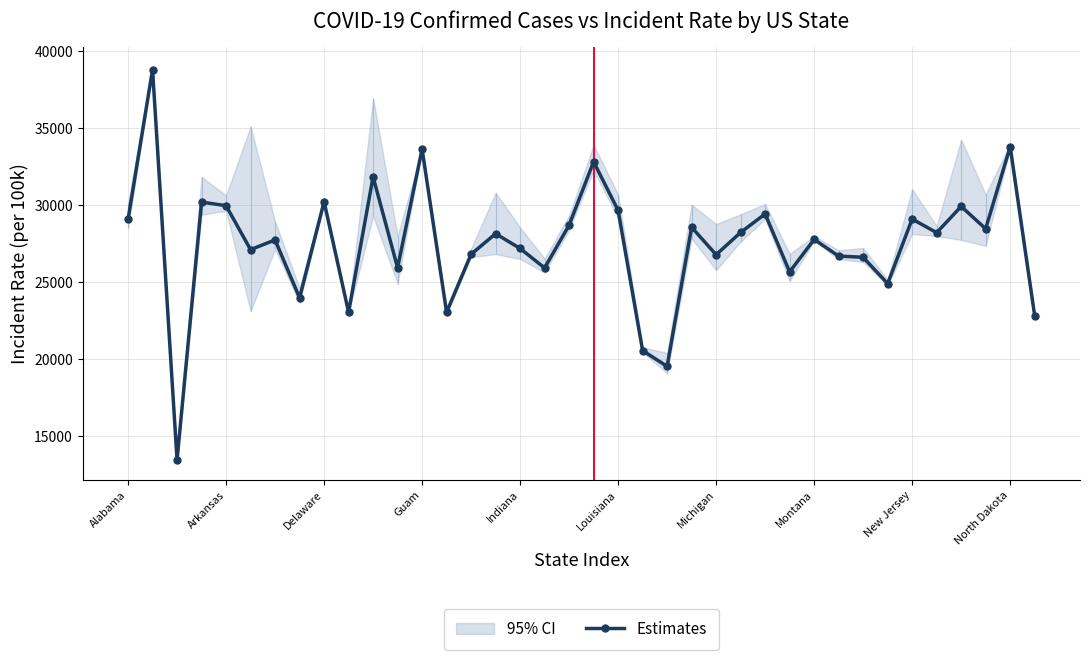

Reading left to right, what are all the values shown in this chart?

29050.7	38773.1	13427.1	30176.0	29940.8	27086.7	27718.6	23956.3	30196.3	23027.9	31814.5	25909.4	33616.5	23020.7	26784.8	28122.7	27163.9	25899.9	28678.7	32793.7	29634.9	20532.2	19508.2	28537.1	26758.3	28203.3	29404.8	25642.8	27751.2	26667.5	26590.9	24880.5	29075.0	28187.4	29890.6	28443.0	33767.7	22800.3